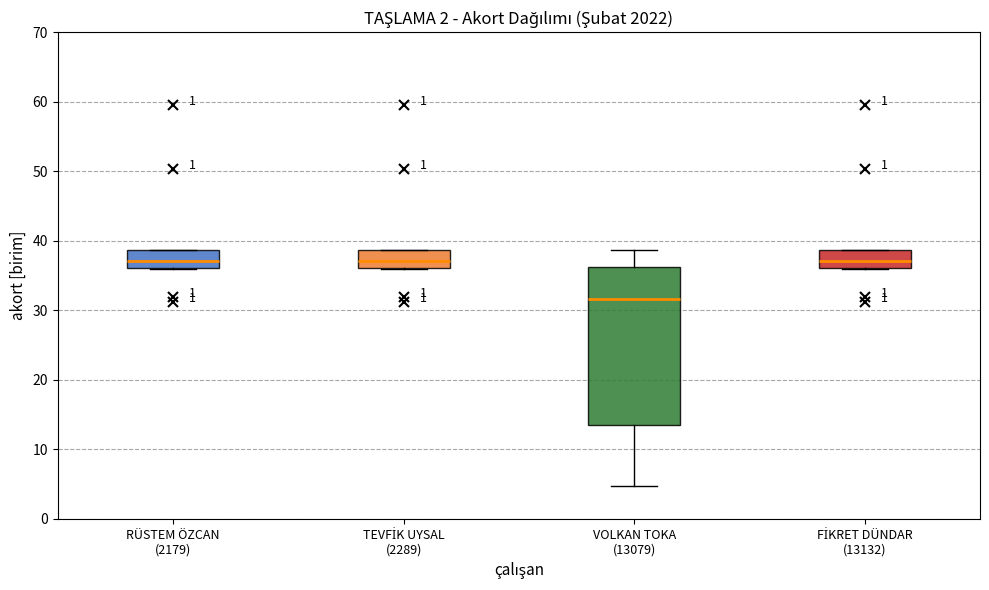

Which box's median line is the lowest?

VOLKAN TOKA (13079)